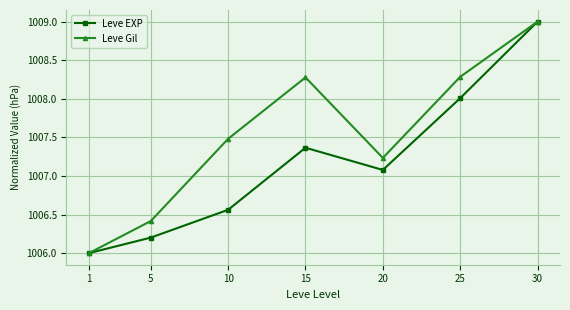

The Leve Gil series shows 1692.0 at 20. True or false?

False